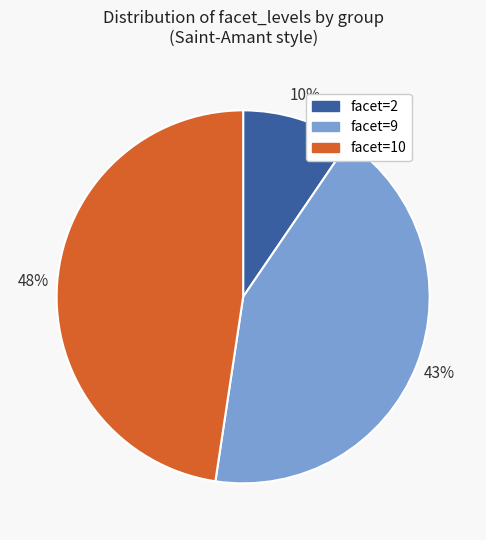

Is there a majority slice in this chart?

No